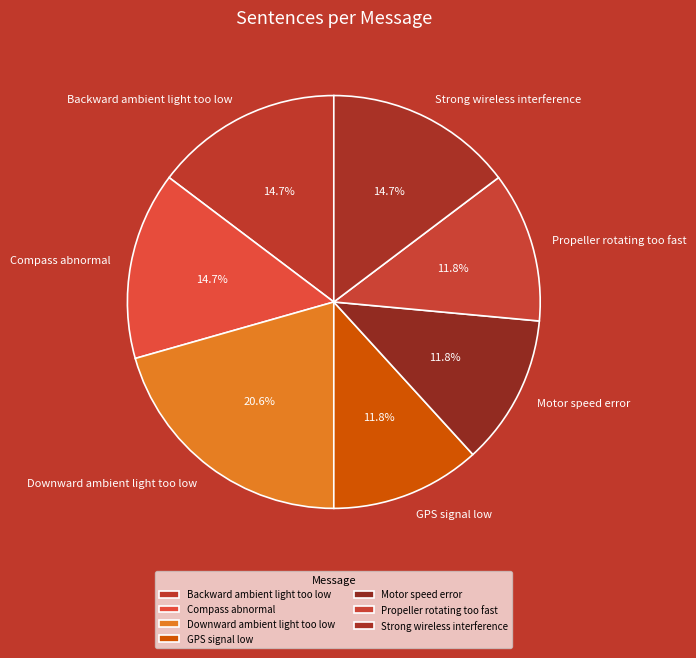

Does any single category account for the majority?

No